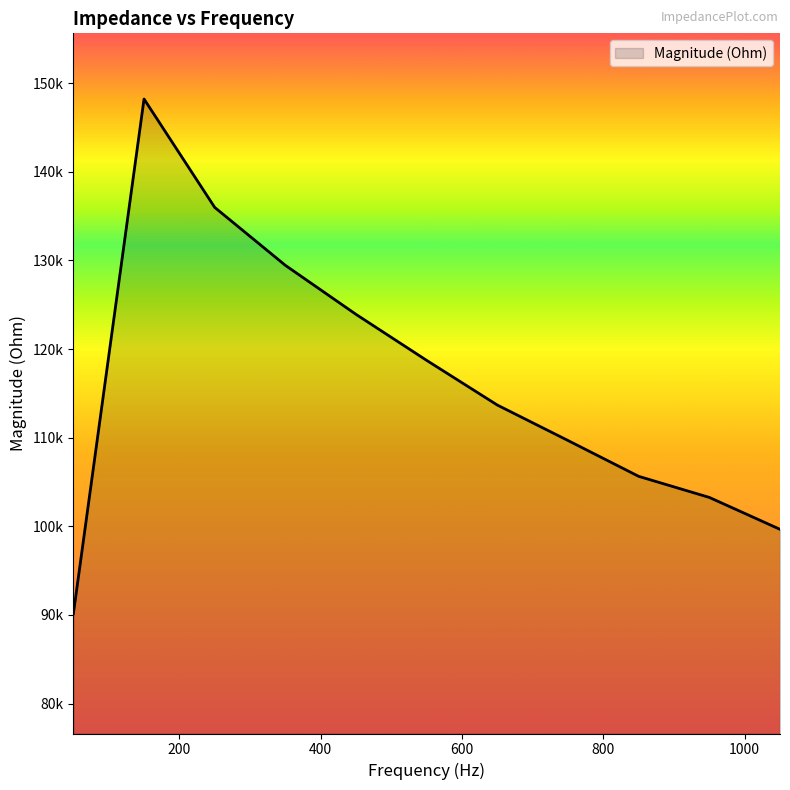

What is the minimum value shown in the chart?

90149.1